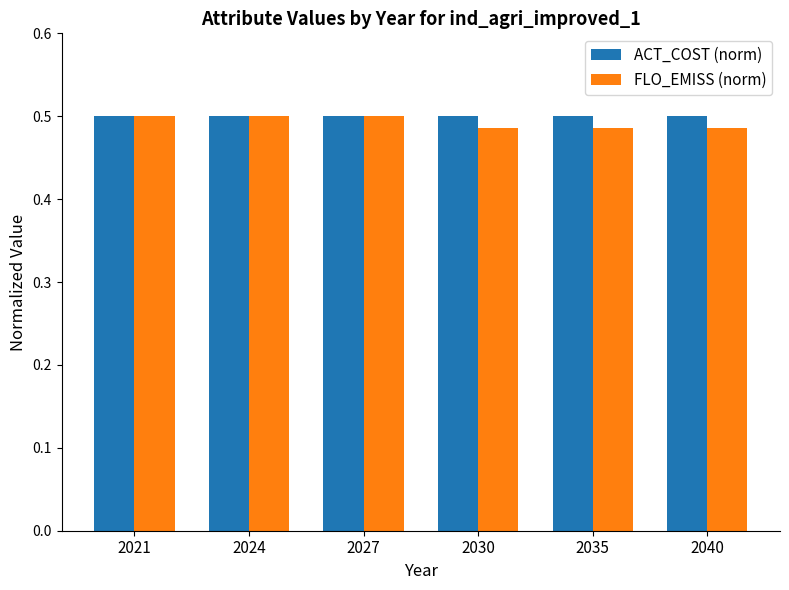

At how many categories does at least one series exceed 0?

6